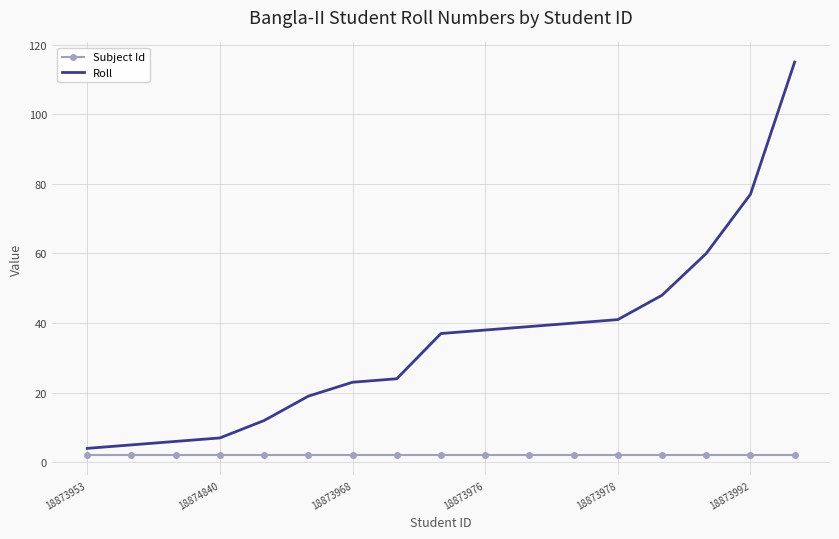

True or false: Roll has more than 2 interior local peaks.

False